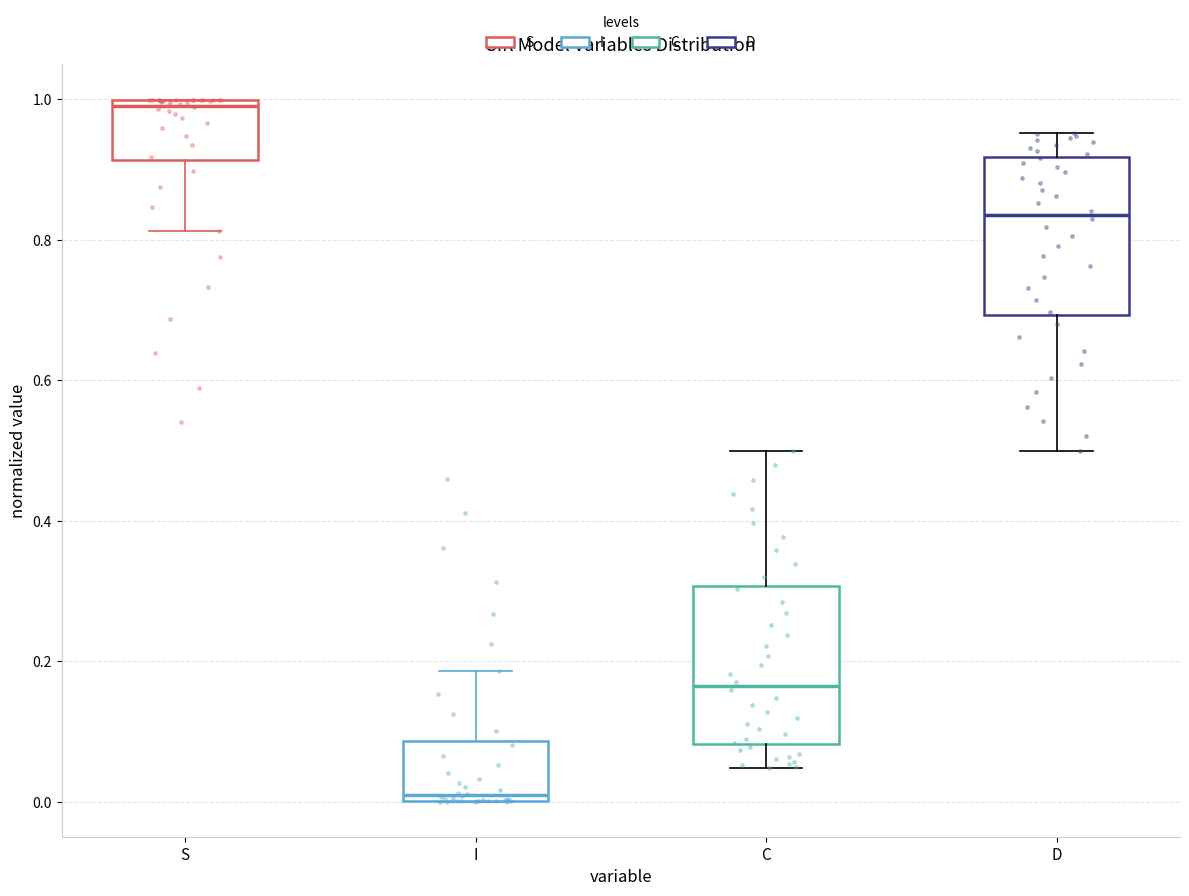

Reading left to right, read every box against the y-axis: the position of its median line, the range the box covers, and the ends of its whiskers. The values are not printed on the chart, so give them approximately, as read against the axis.

S: median 1.00 (just below the box's upper edge), box 0.92 to 1.00, whiskers 0.82 to 1.00
I: median 0.00 (just above the box's lower edge), box 0.00 to 0.08, whiskers 0.00 to 0.18
C: median 0.16, box 0.08 to 0.30, whiskers 0.04 to 0.50
D: median 0.84, box 0.70 to 0.92, whiskers 0.50 to 0.96